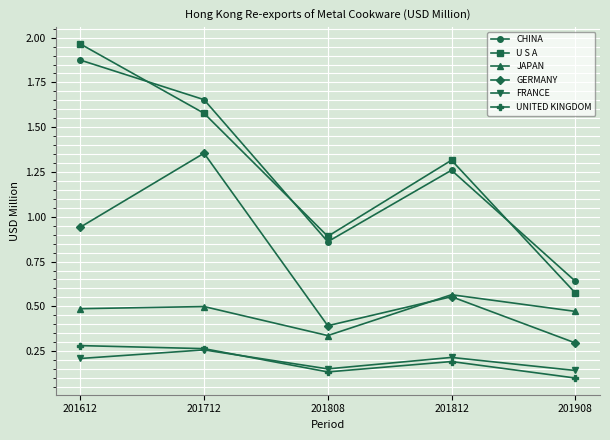

Which category has the highest value in the U S A series?

201612